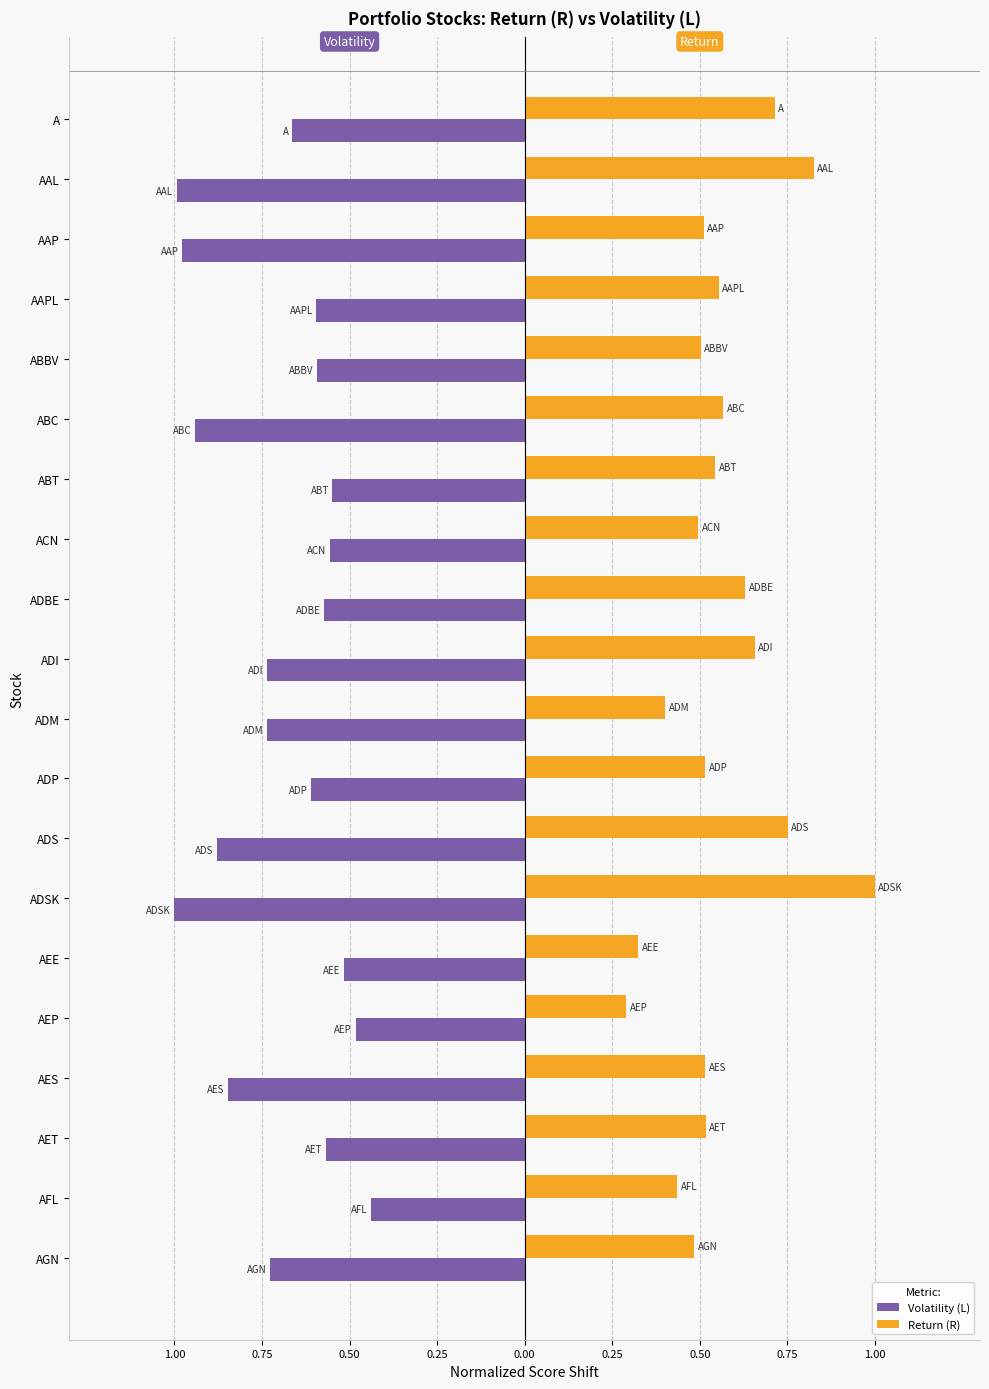

What is the value of the Volatility bar at the 3rd from the left?

-1.0